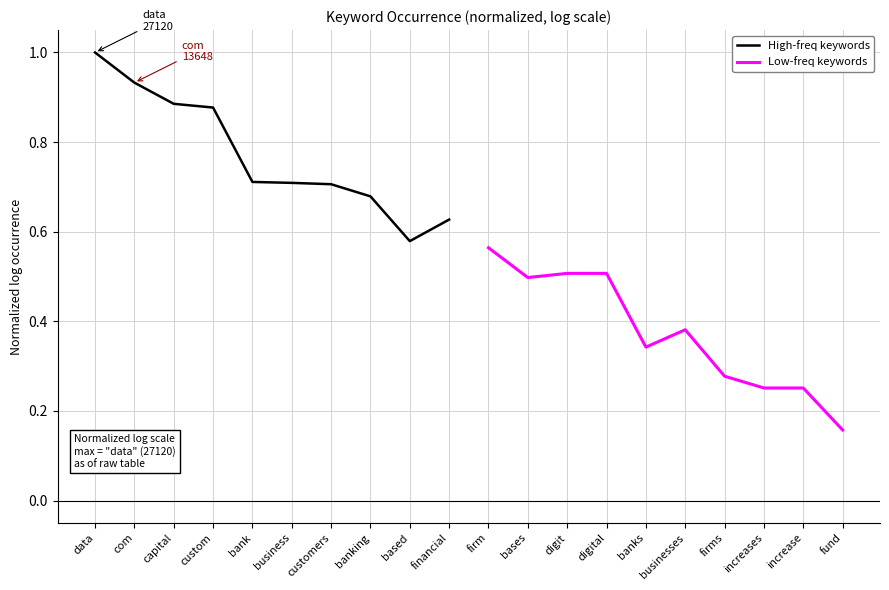

True or false: Low-freq keywords has a value of 0.8 at firm.

False